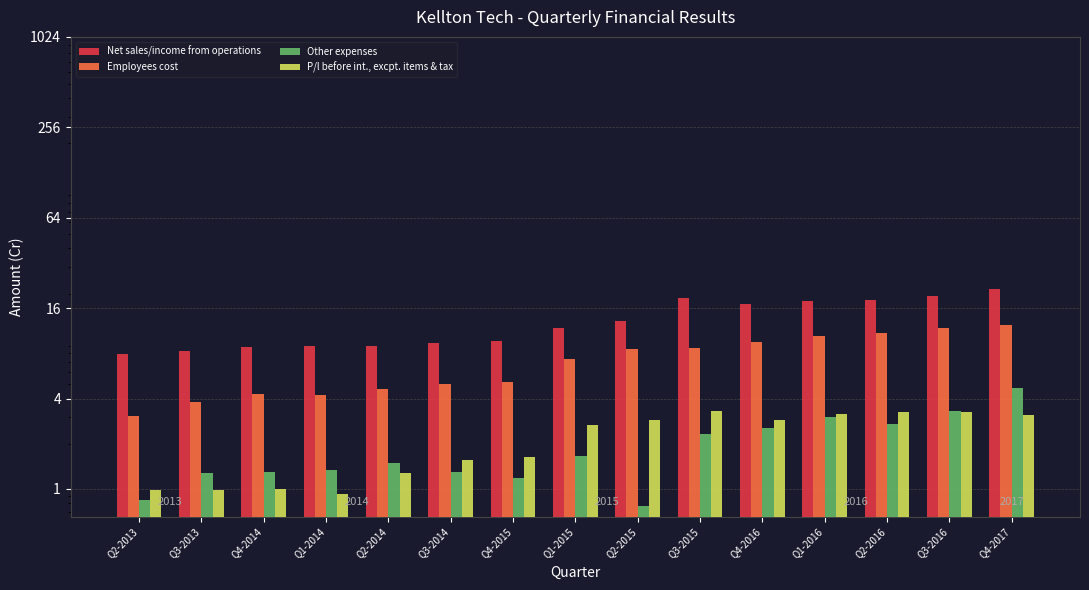

What is the approximate value of Other expenses at Q4-2015?

1.2